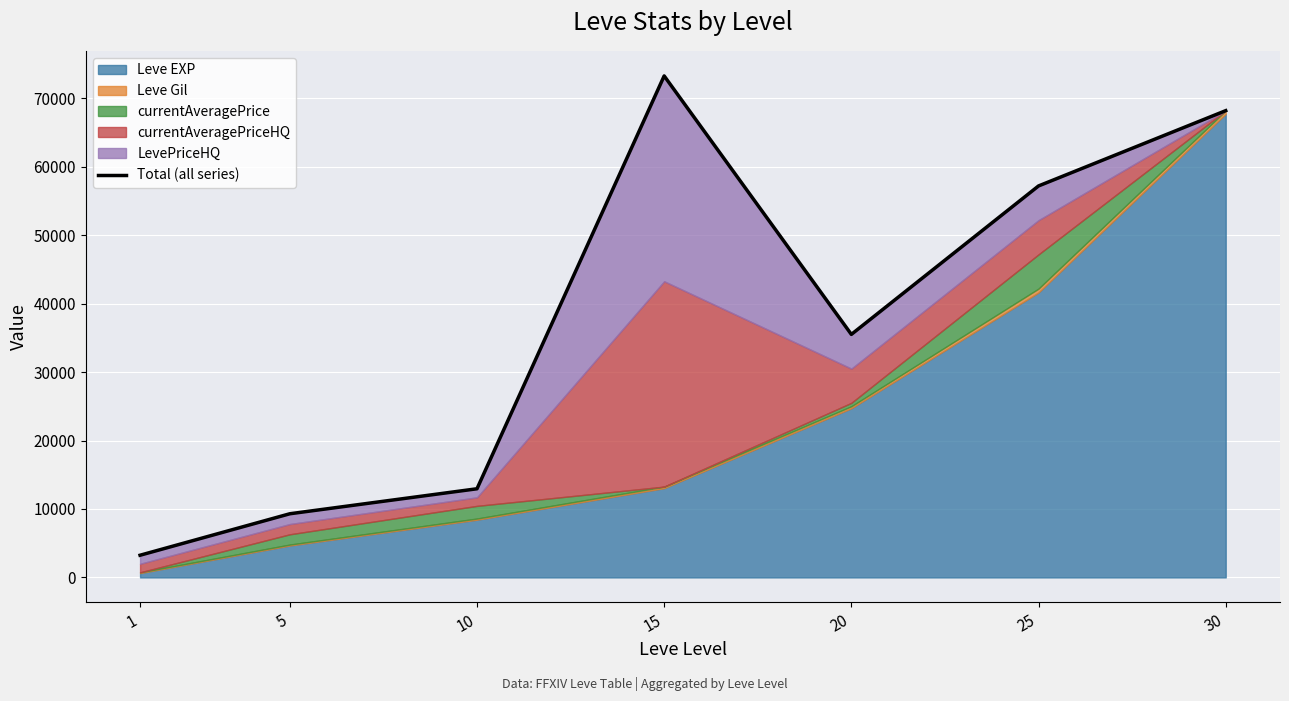

Reading right to left, extract all data points from this chart.

68190	57192	35505	73266	12952	9300	3242